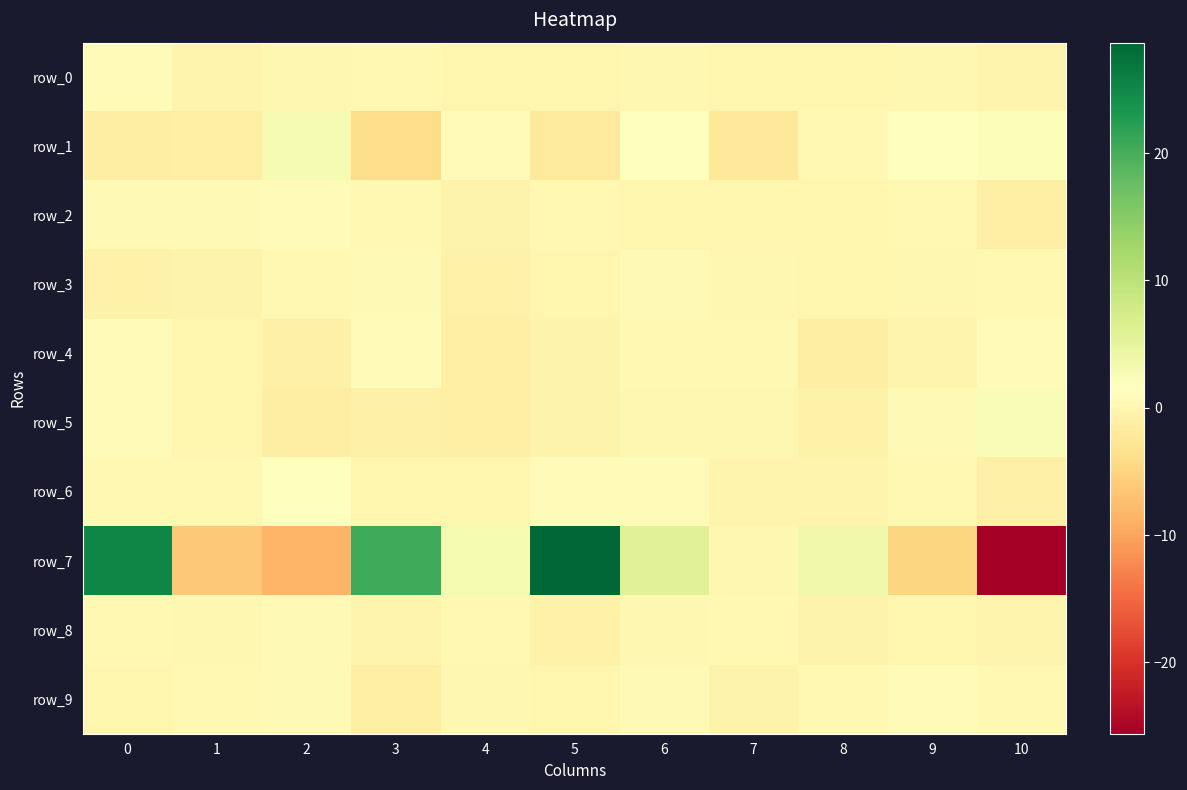

What is the maximum value shown in the chart?

28.7